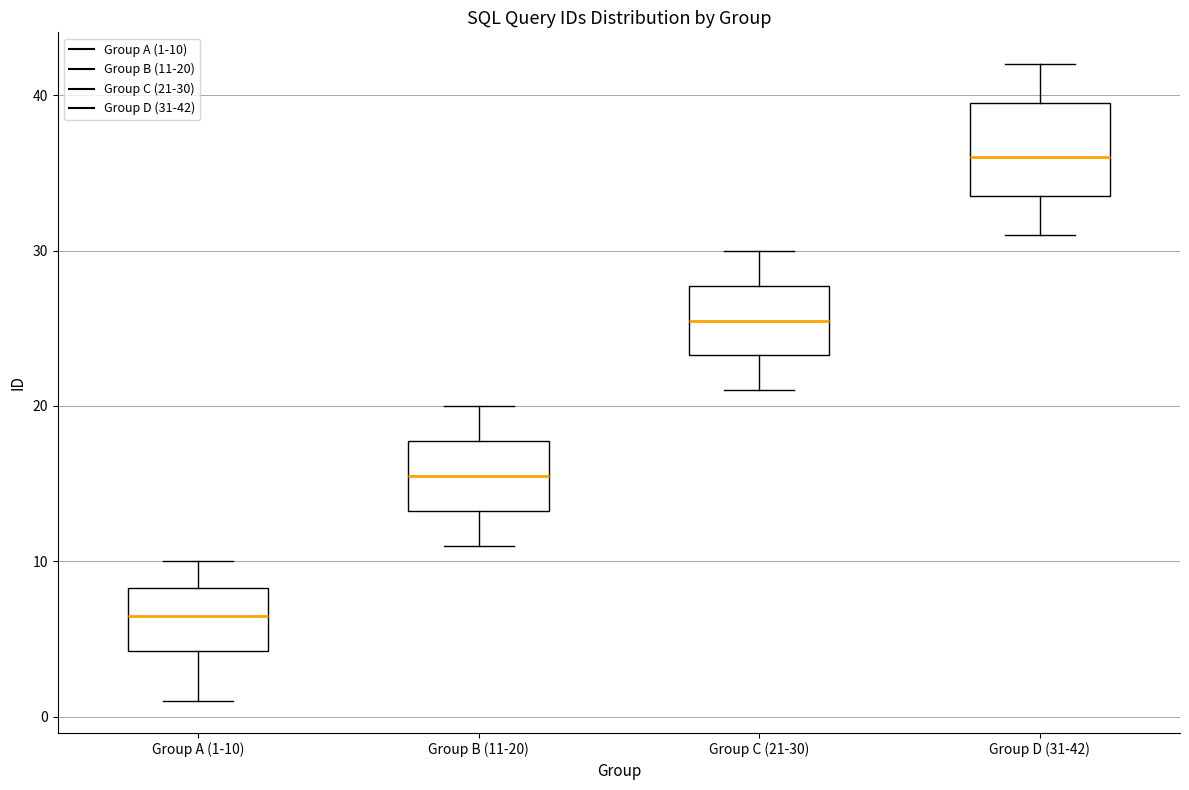

Comparing the boxes themselves (not the whiskers), which one is the tallest?

Group D (31-42)